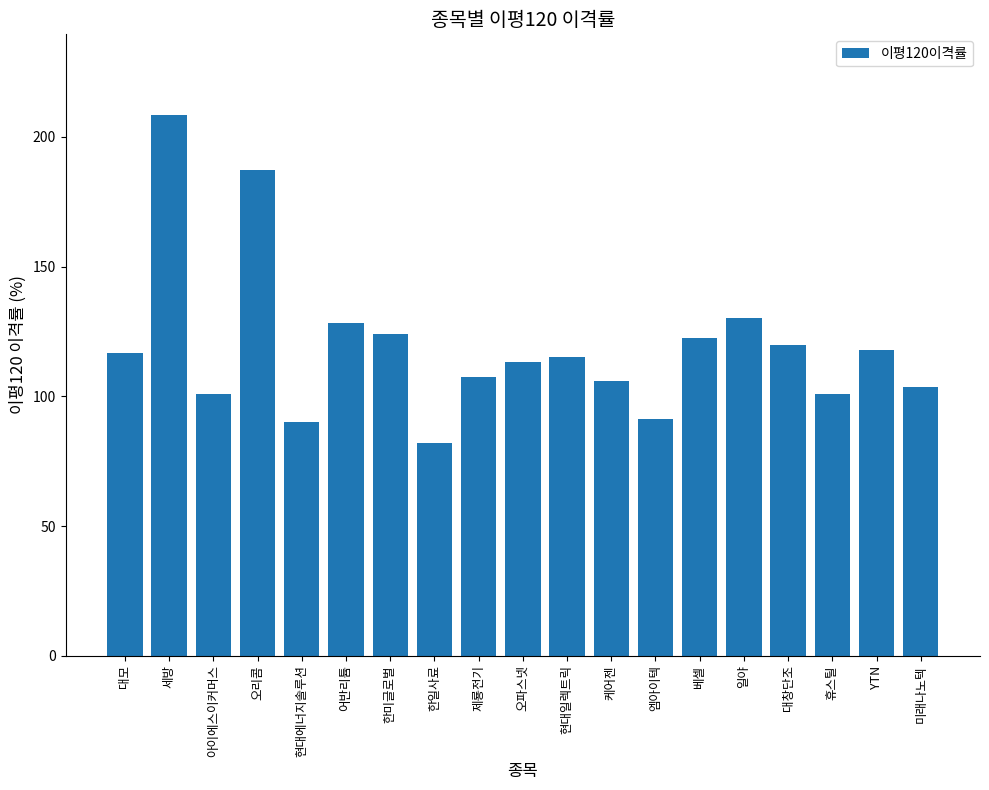

At which category does the chart reach its peak across all series?

세방